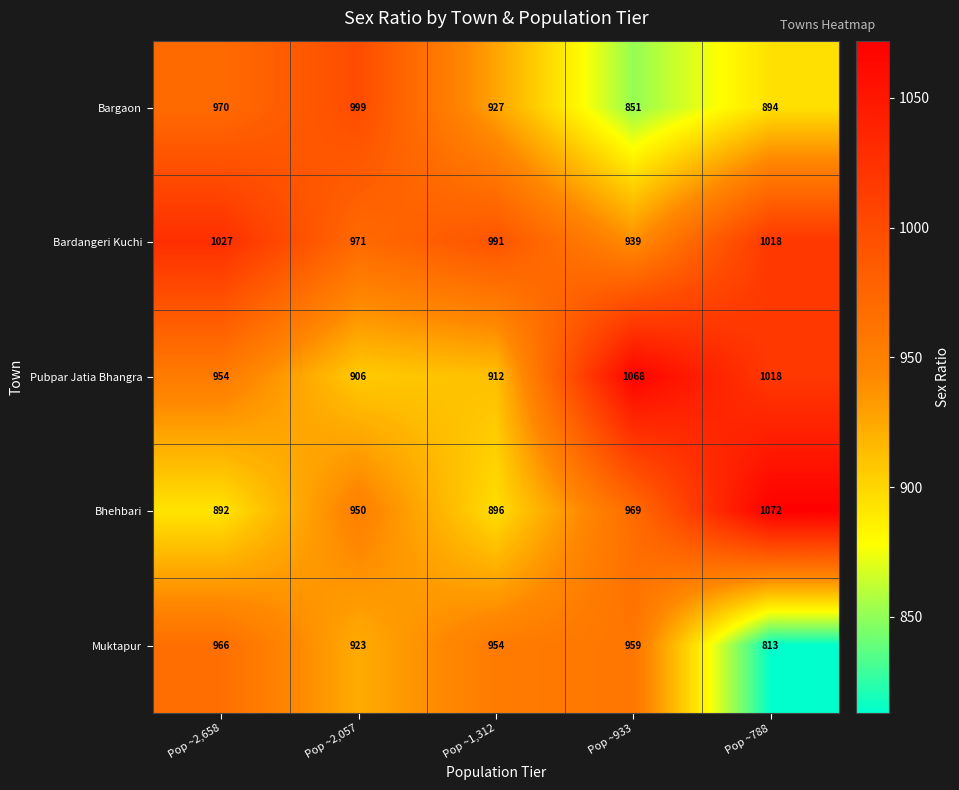

Is it true that Pubpar Jatia Bhangra equals 1068 at Pop ~933?

True